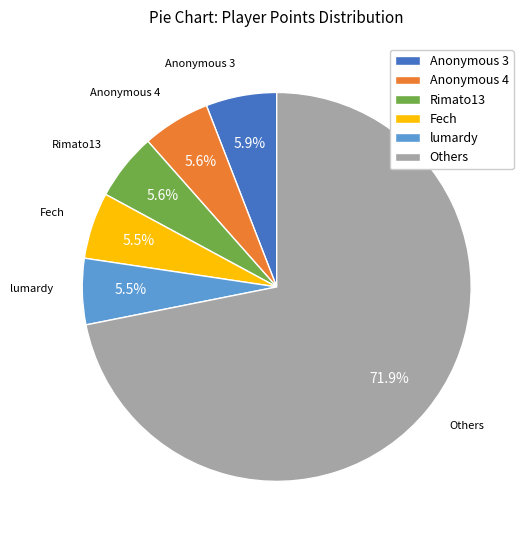

Between Others and Rimato13, which is larger?

Others